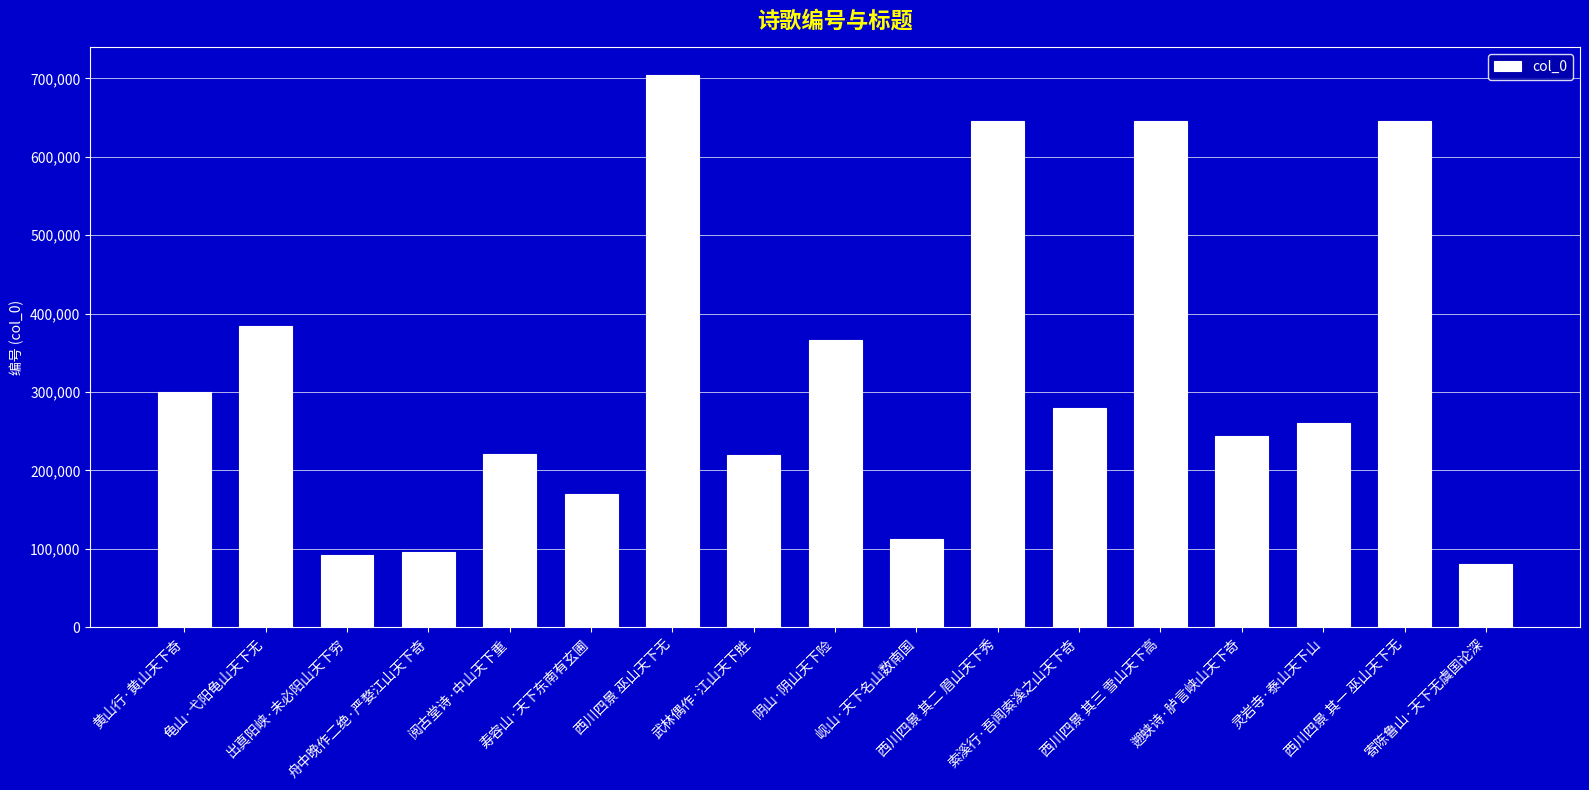

What is the maximum value shown in the chart?

704158